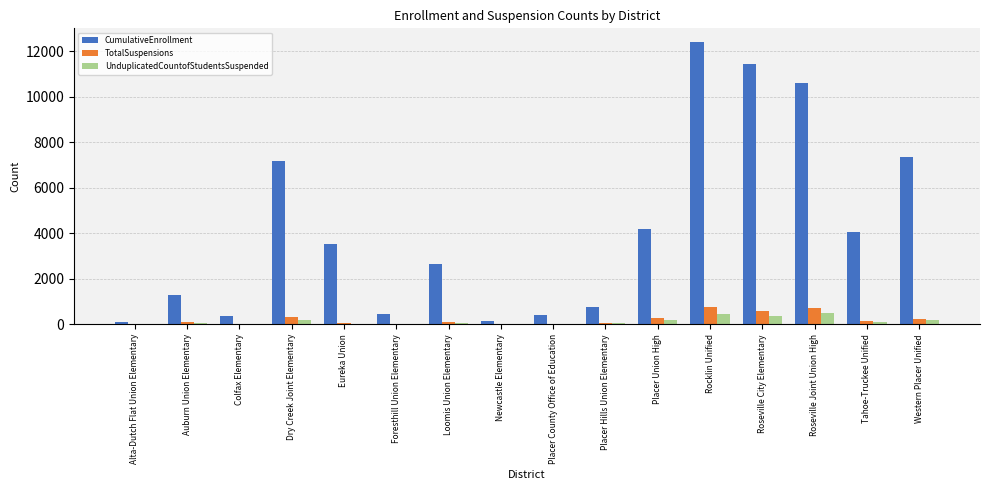

Which label corresponds to the largest value in the chart?

Rocklin Unified